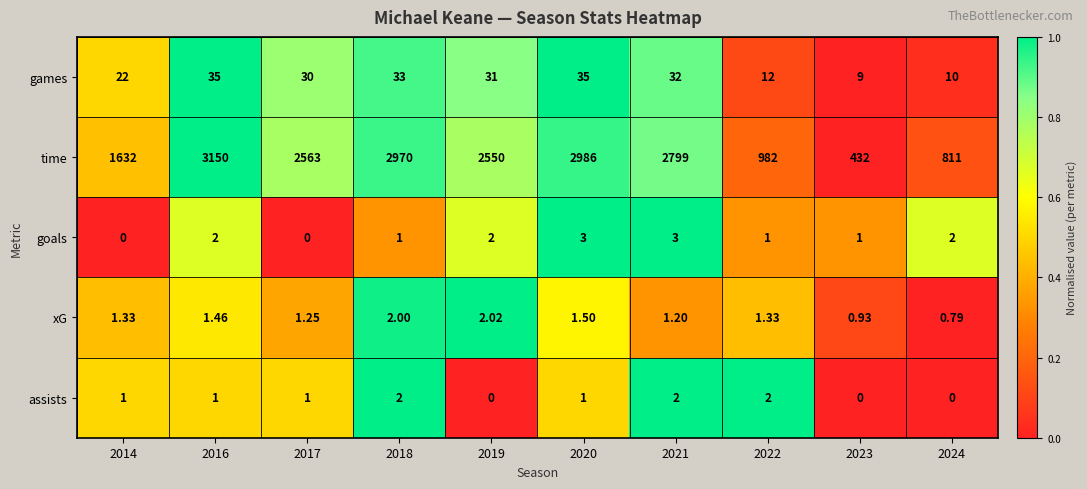

List the series in order of their peak value, lowest first.

assists, xG, goals, games, time